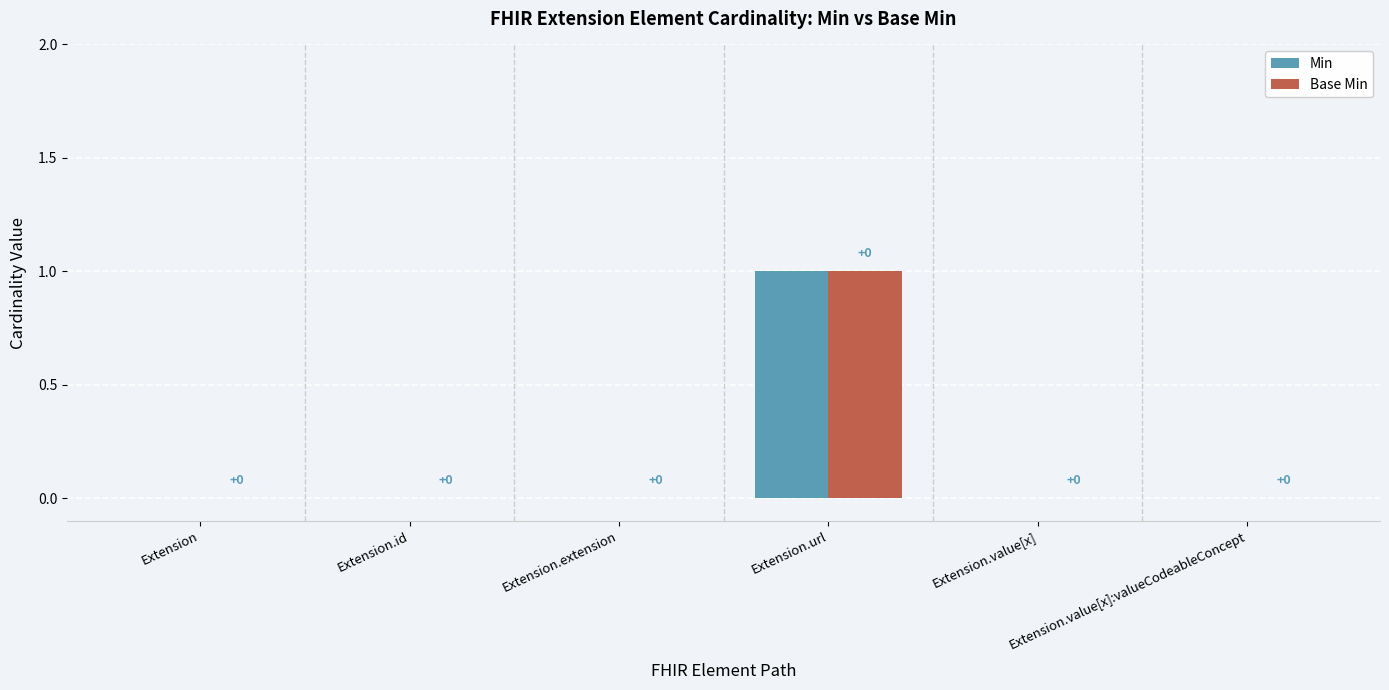

Does the chart contain stacked bars?

No